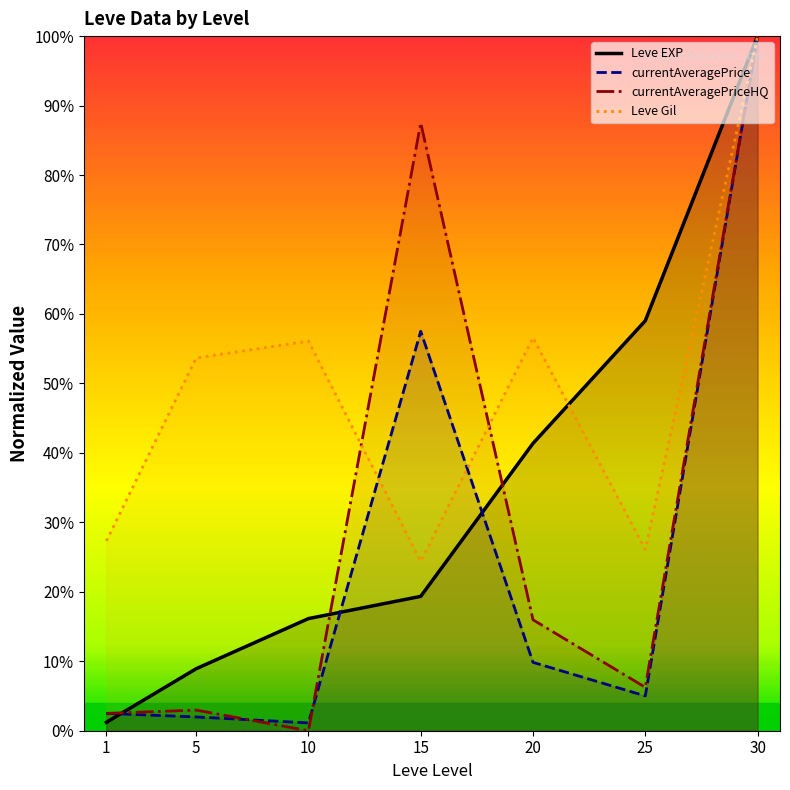

What is the sum of the Leve Gil values at 5 and 10?

109.8